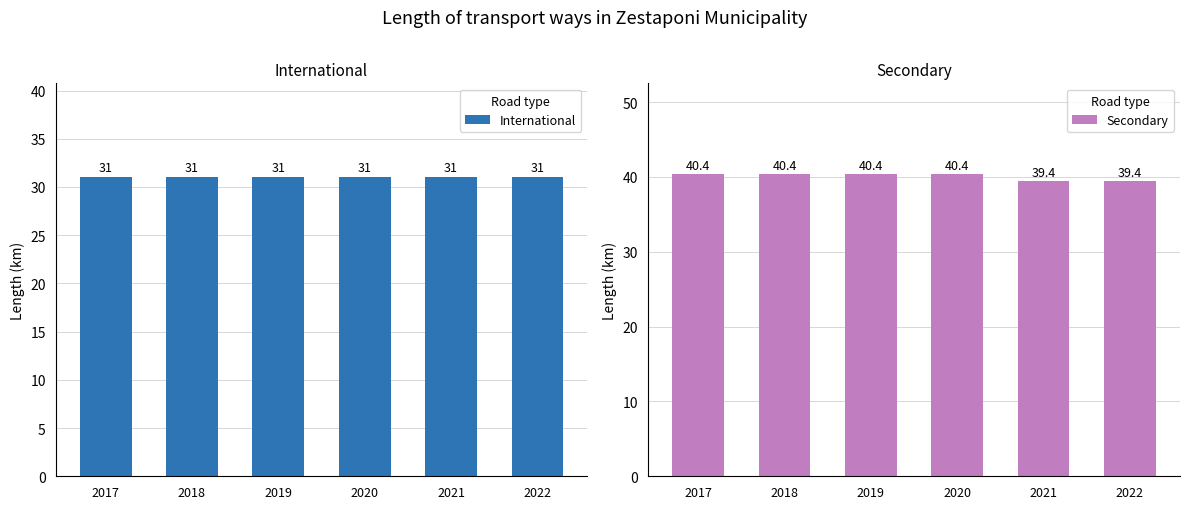

Which series has the largest total across all categories?

Secondary